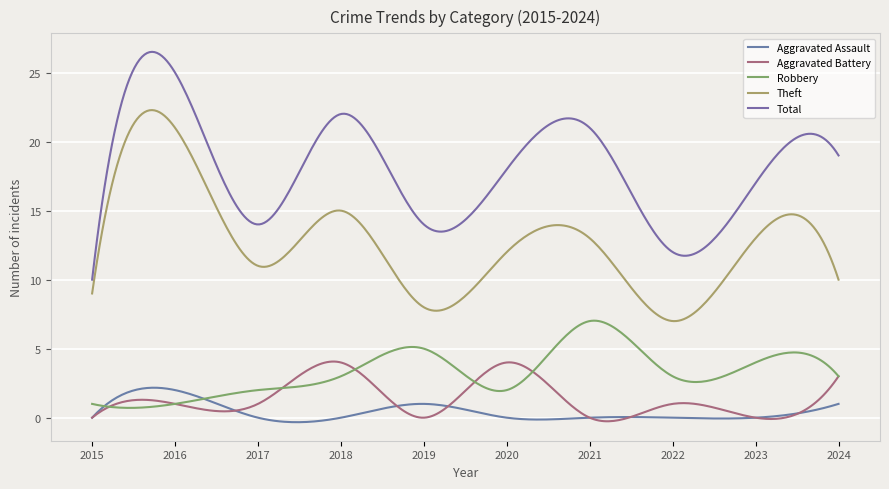

Does the chart have visible grid lines?

Yes